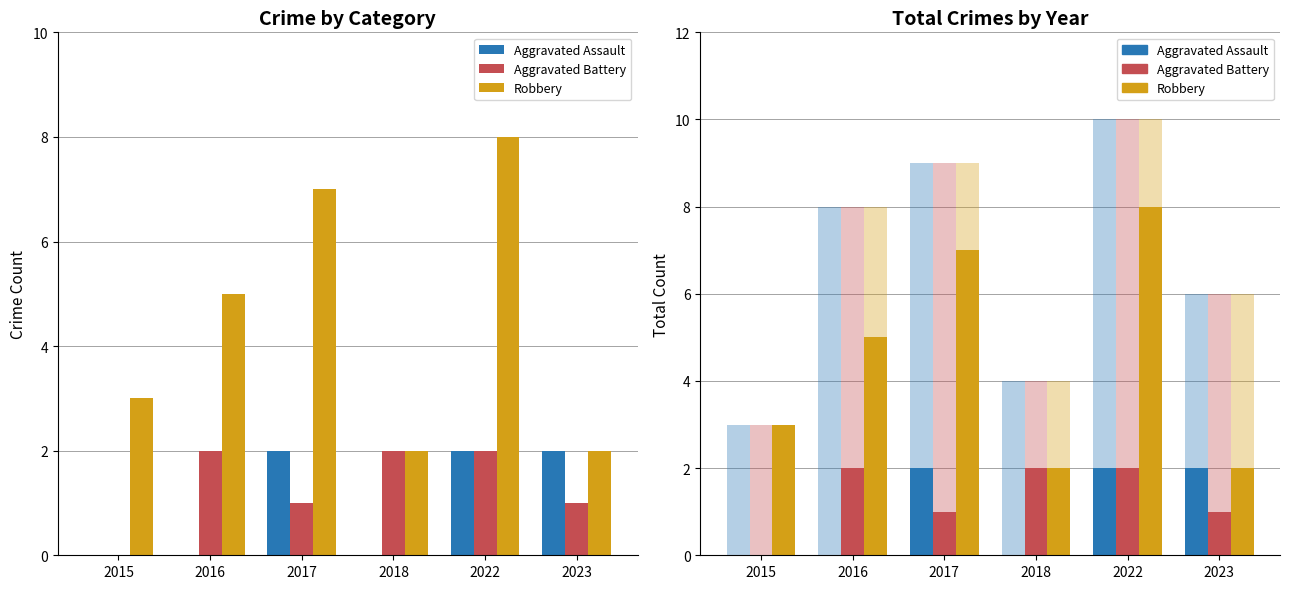

Which series has the largest total across all categories?

Robbery